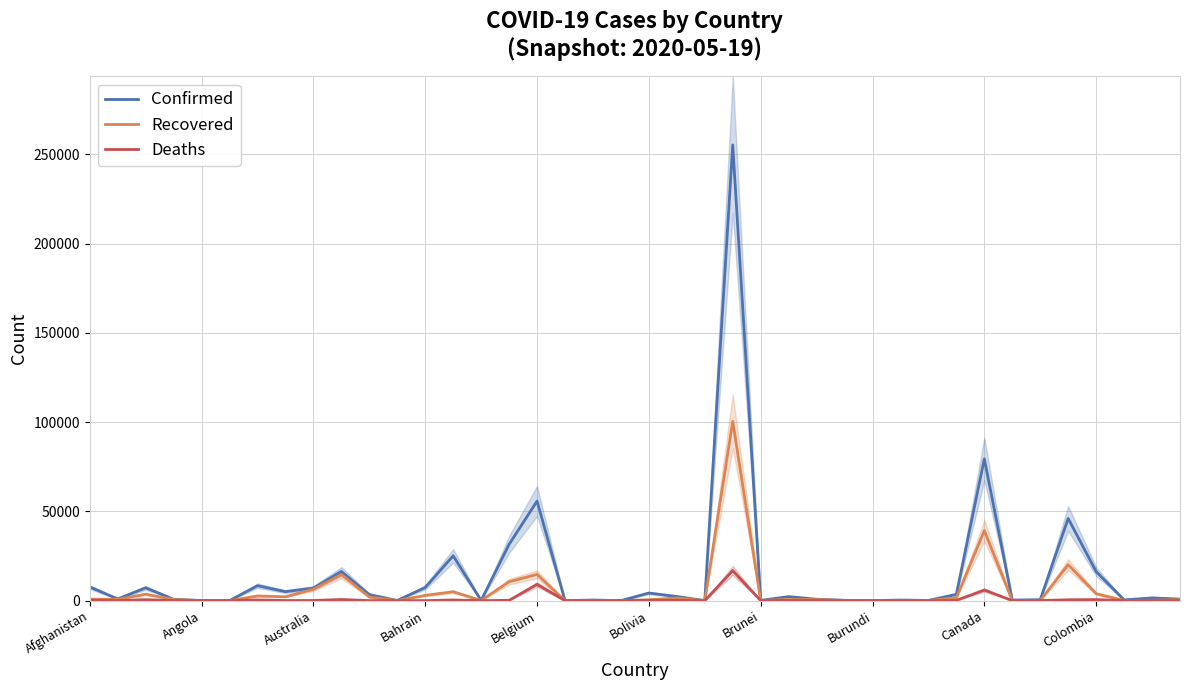

What is the maximum value for Deaths?

16853